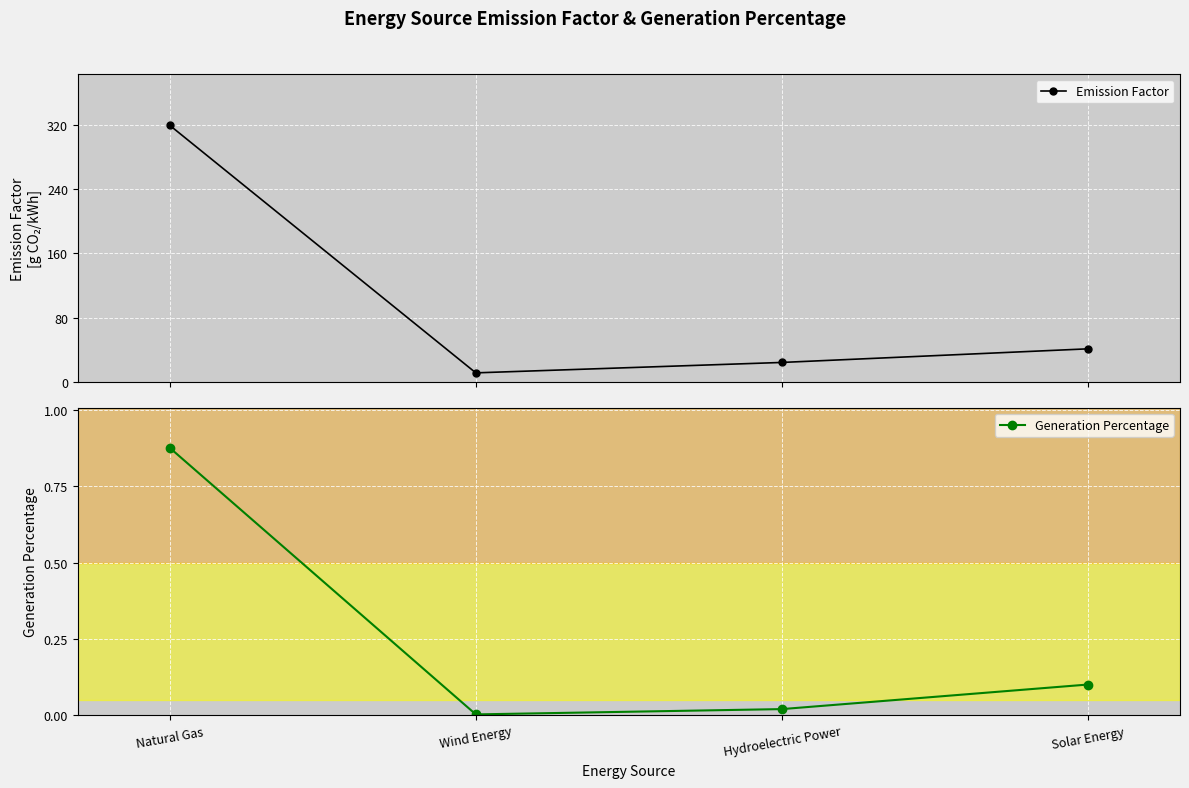

Between Wind Energy and Solar Energy, which series saw the biggest shift?

Emission Factor